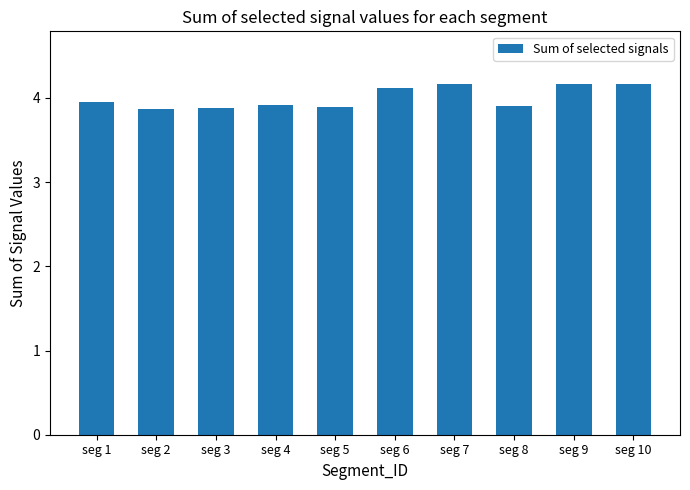

What is the difference between the values at seg 3 and seg 6?

0.2